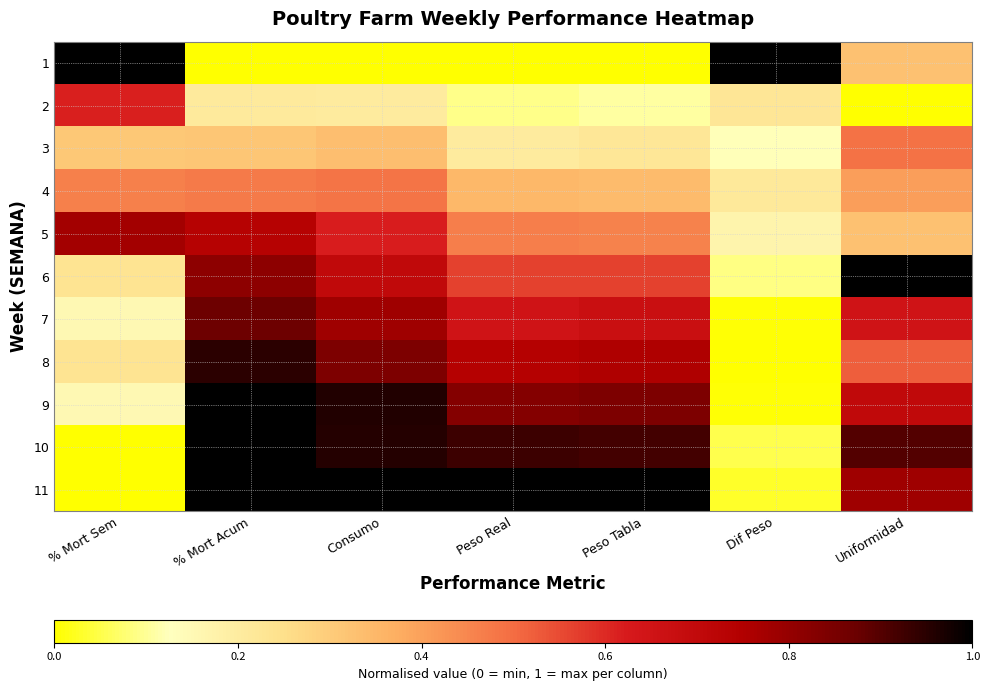

Which series has the widest spread of values?

1